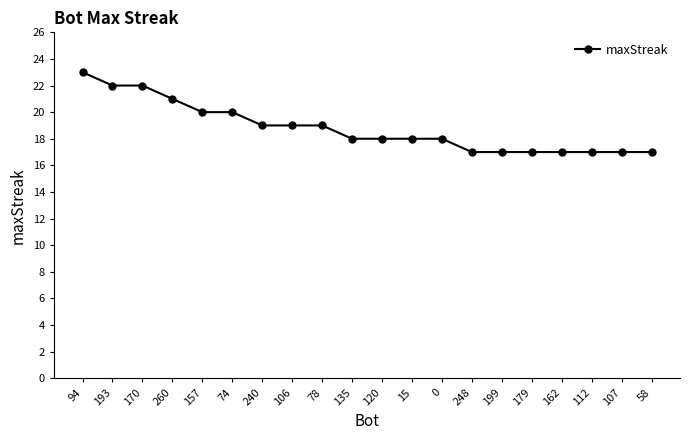

Which has a higher value, 74 or 199?

74